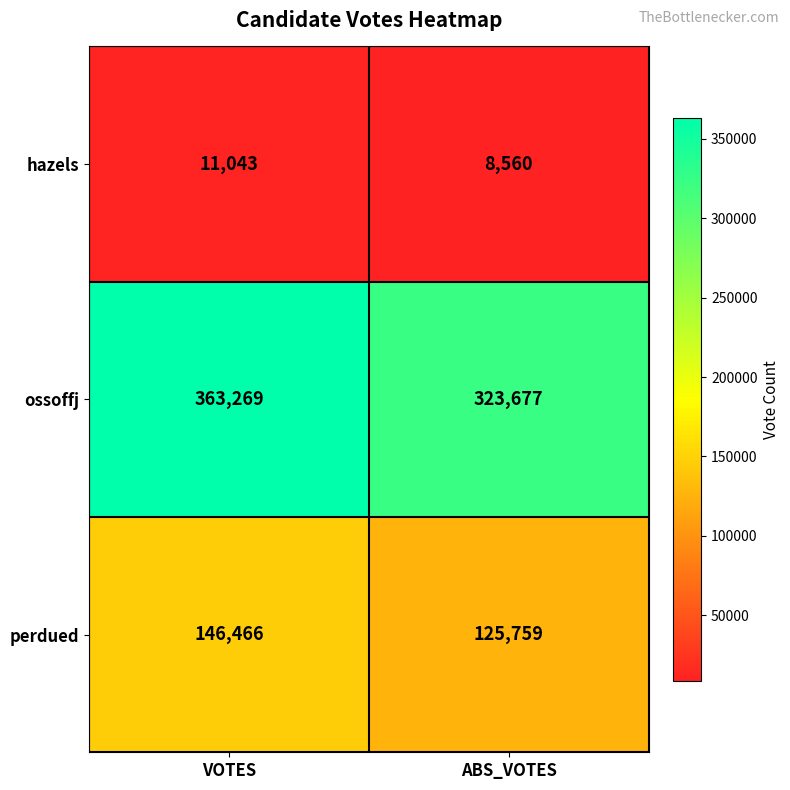

What is the spread (max minus min) of values at VOTES?

352226